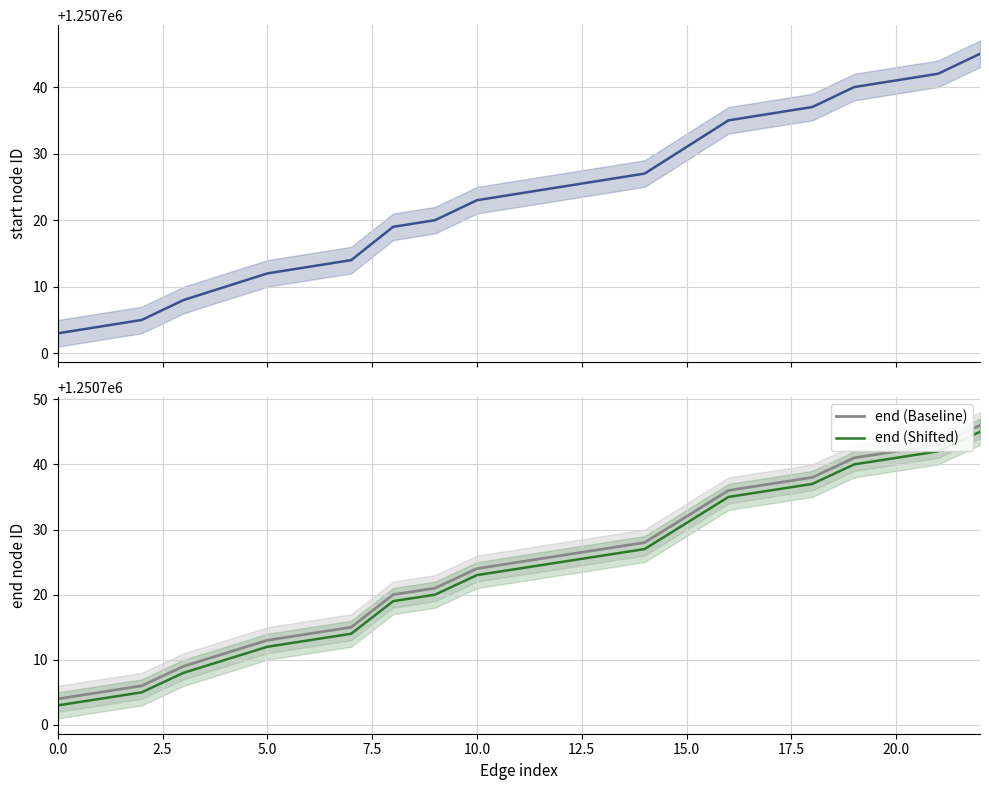

The value of end (Shifted) at 5.0 is 1250712. True or false?

True